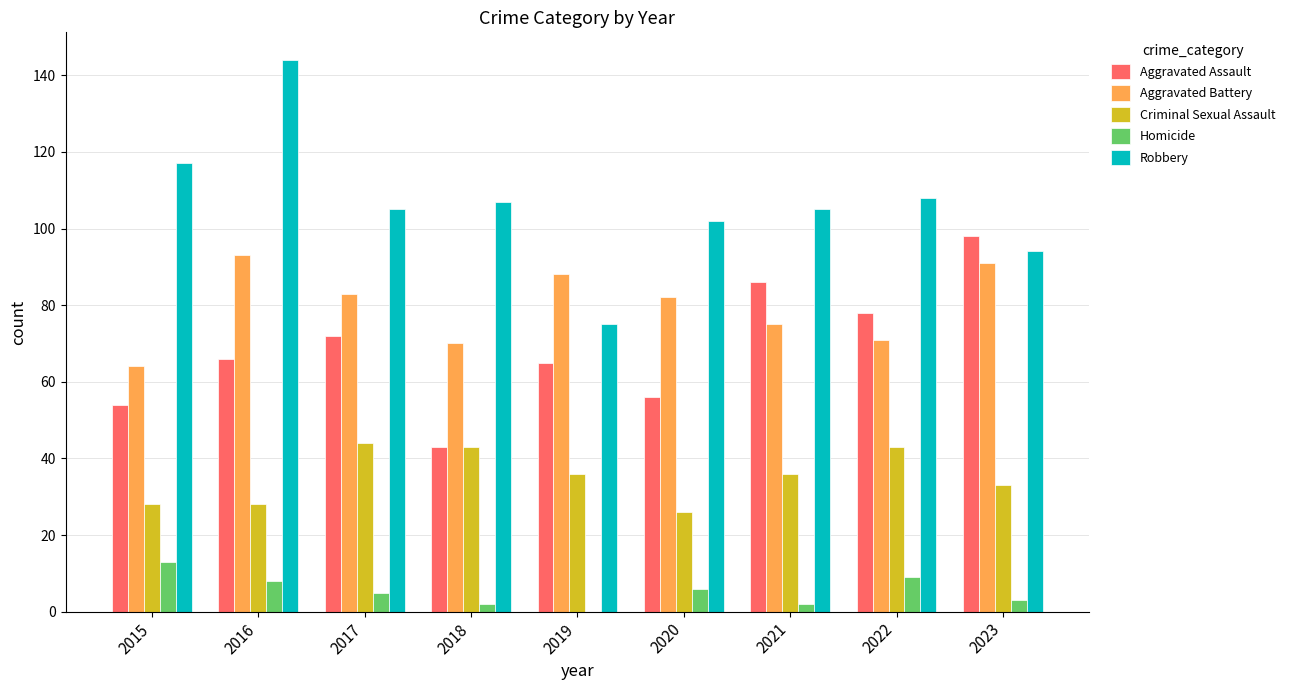

What is the sum of all Robbery values?

957